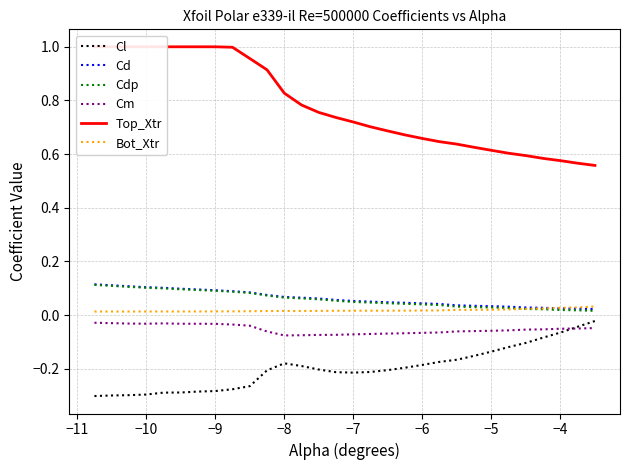

True or false: Cd and Cm cross at least once.

False